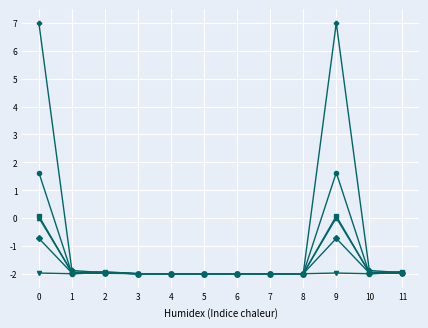

How many categories are shown in the chart?

12